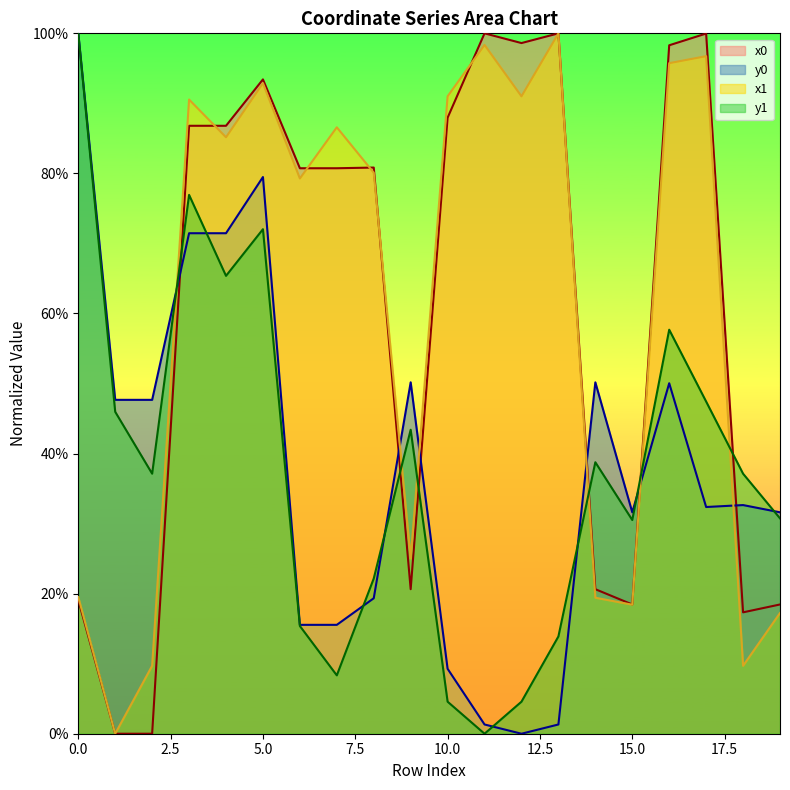

What is the value of the y0 point at the 8th from the left?

15.5